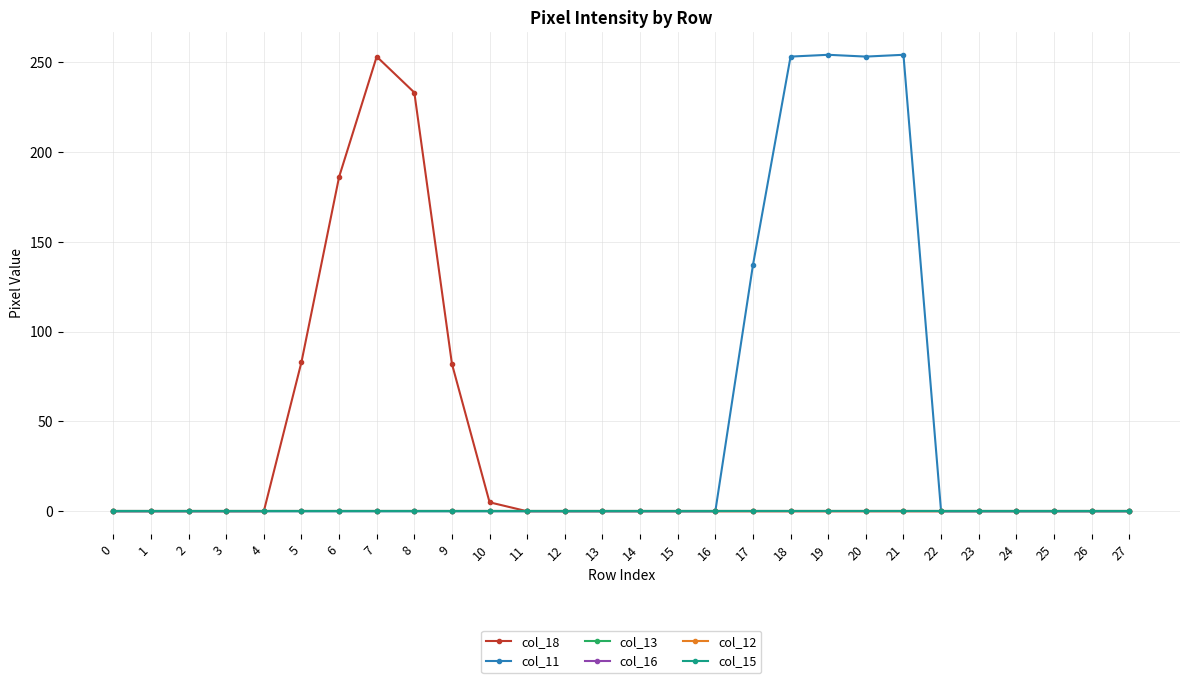

Is this an area chart (filled region under the line)?

No